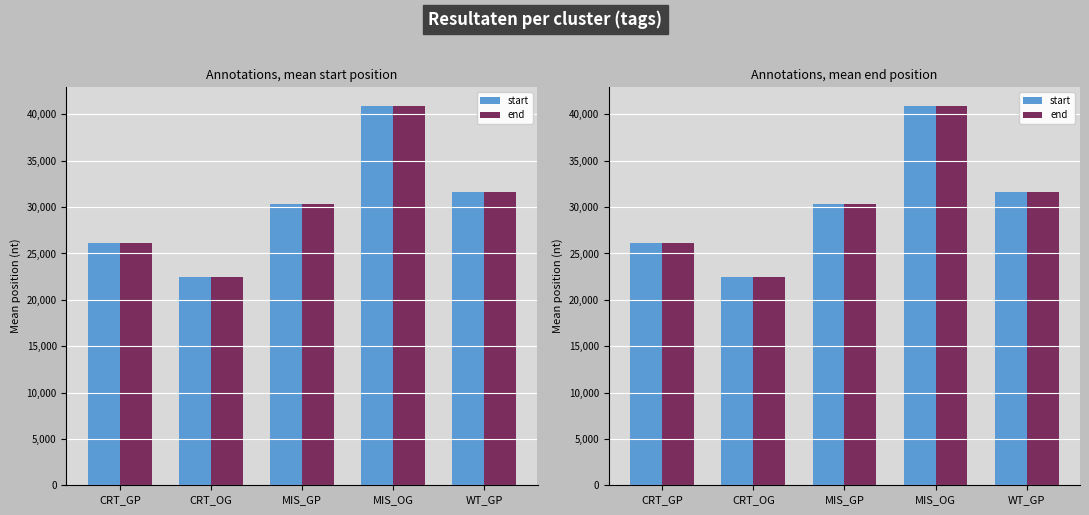

What position from the left is CRT_OG?

2